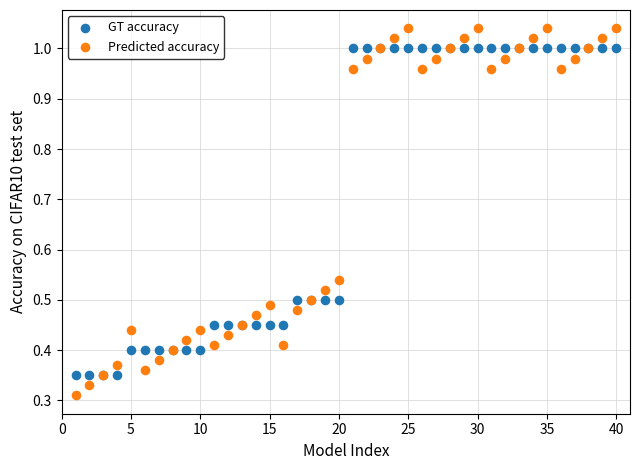

What are all the series names shown in the legend?

GT accuracy, Predicted accuracy